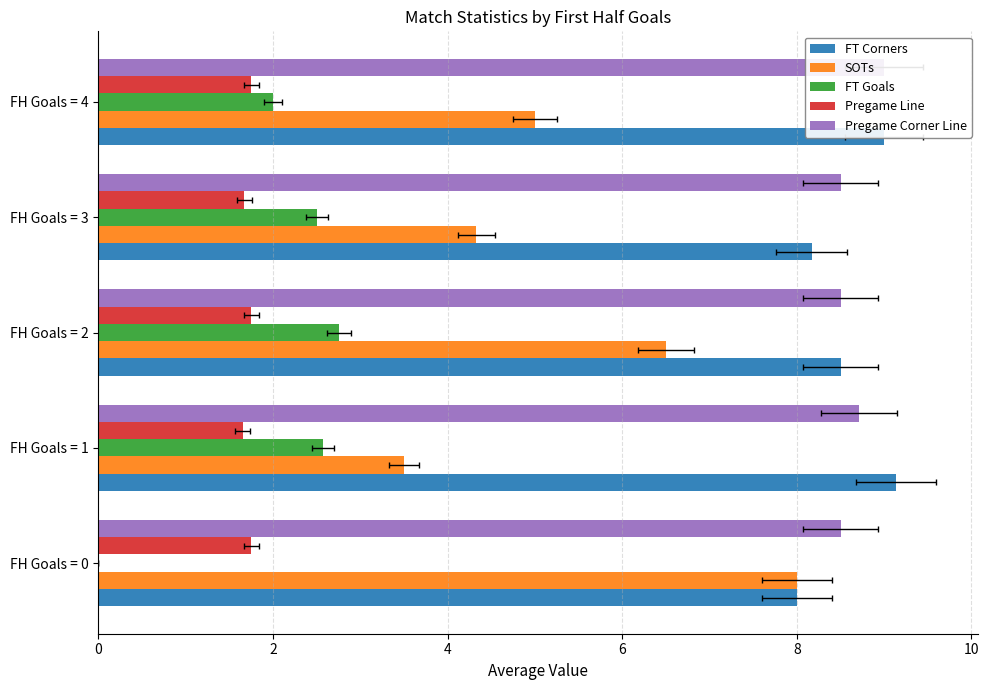

Rank the series at FH Goals = 0 from highest to lowest value.

Pregame Corner Line, FT Corners, SOTs, Pregame Line, FT Goals